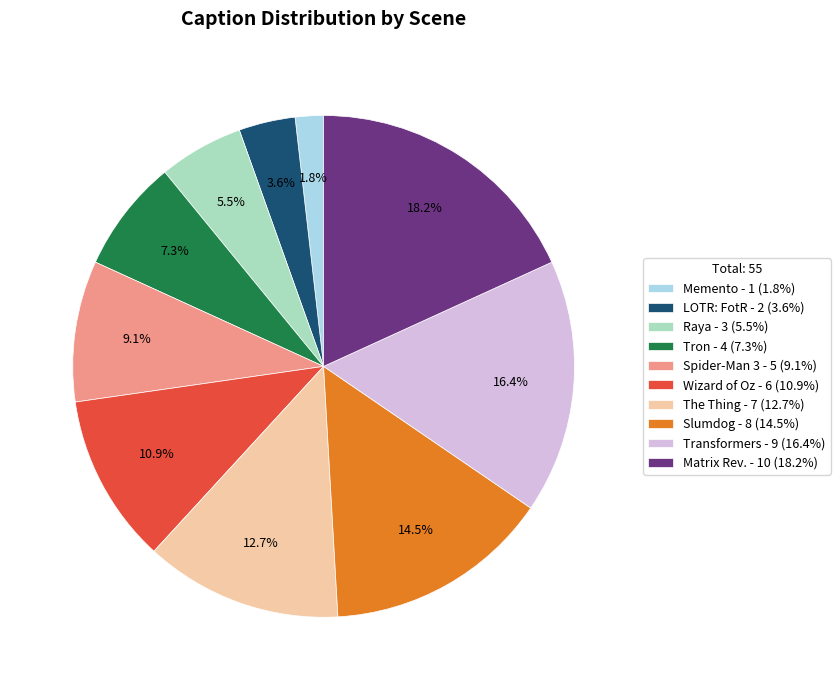

How many segments does this pie chart have?

10